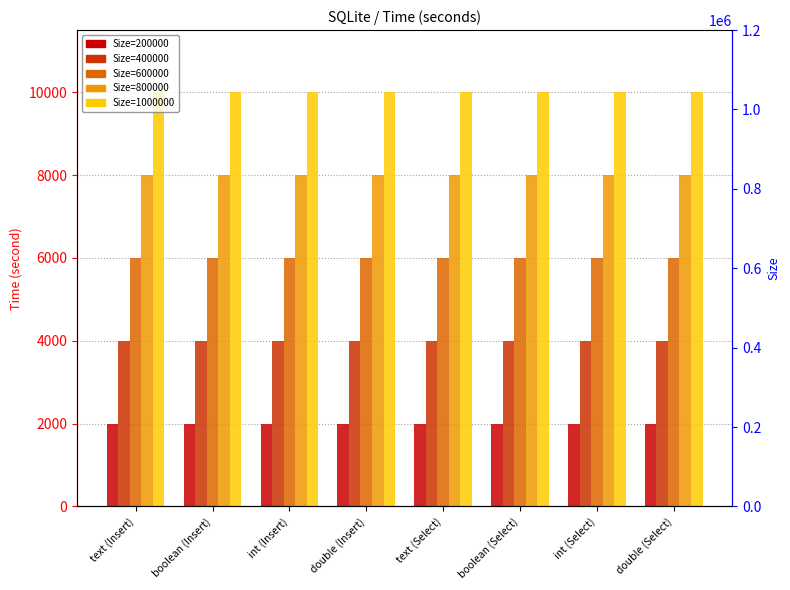

What is the difference between the maximum and second lowest values in the 600000 series?

0.2